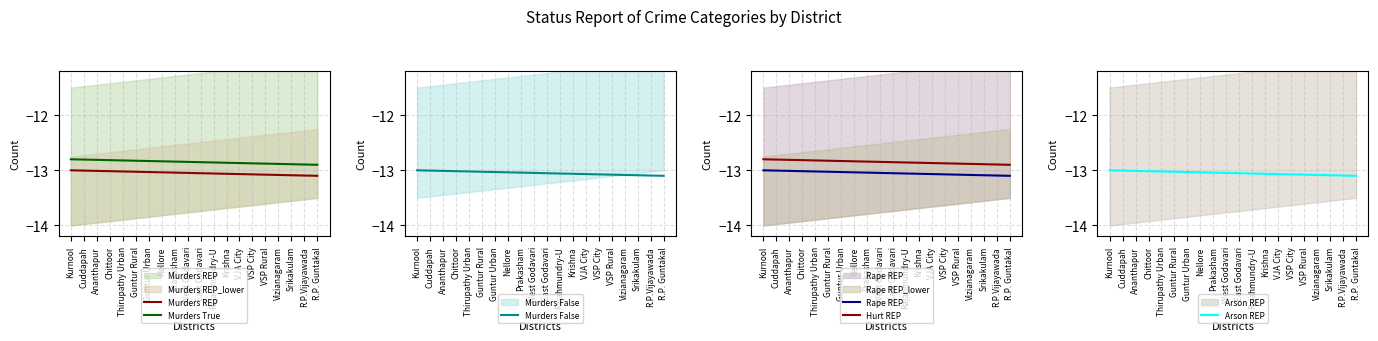

How many data points in Arson REP are less than -13?

19